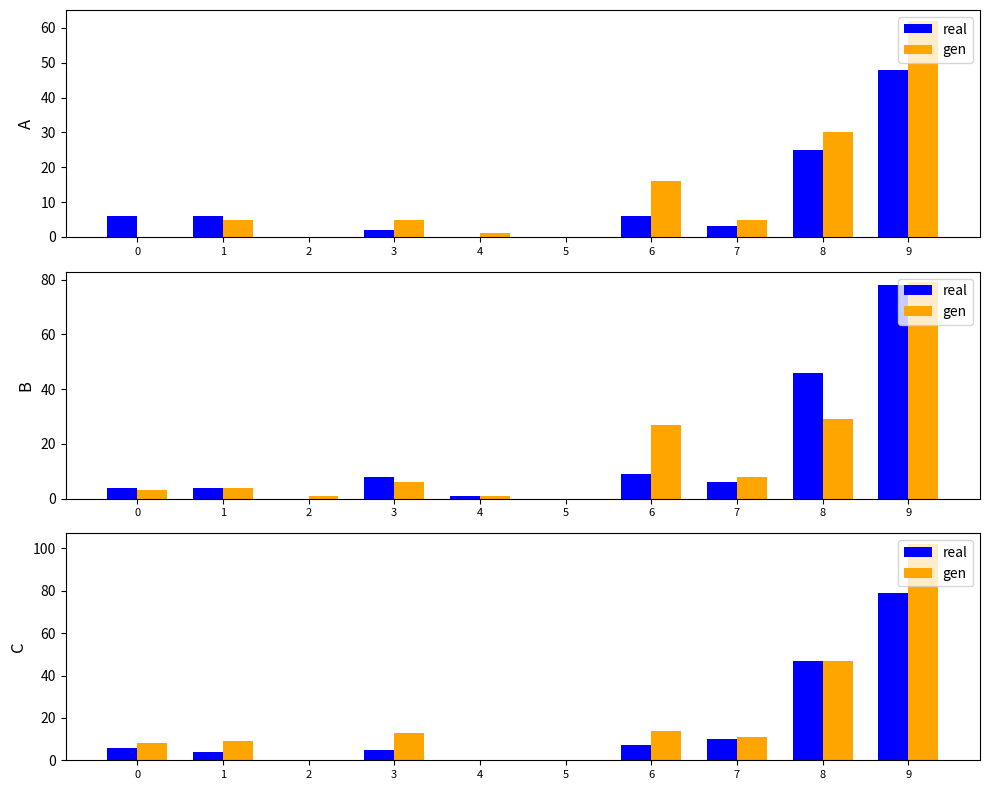

What is the sum of the gen values at 1 and 9?

111